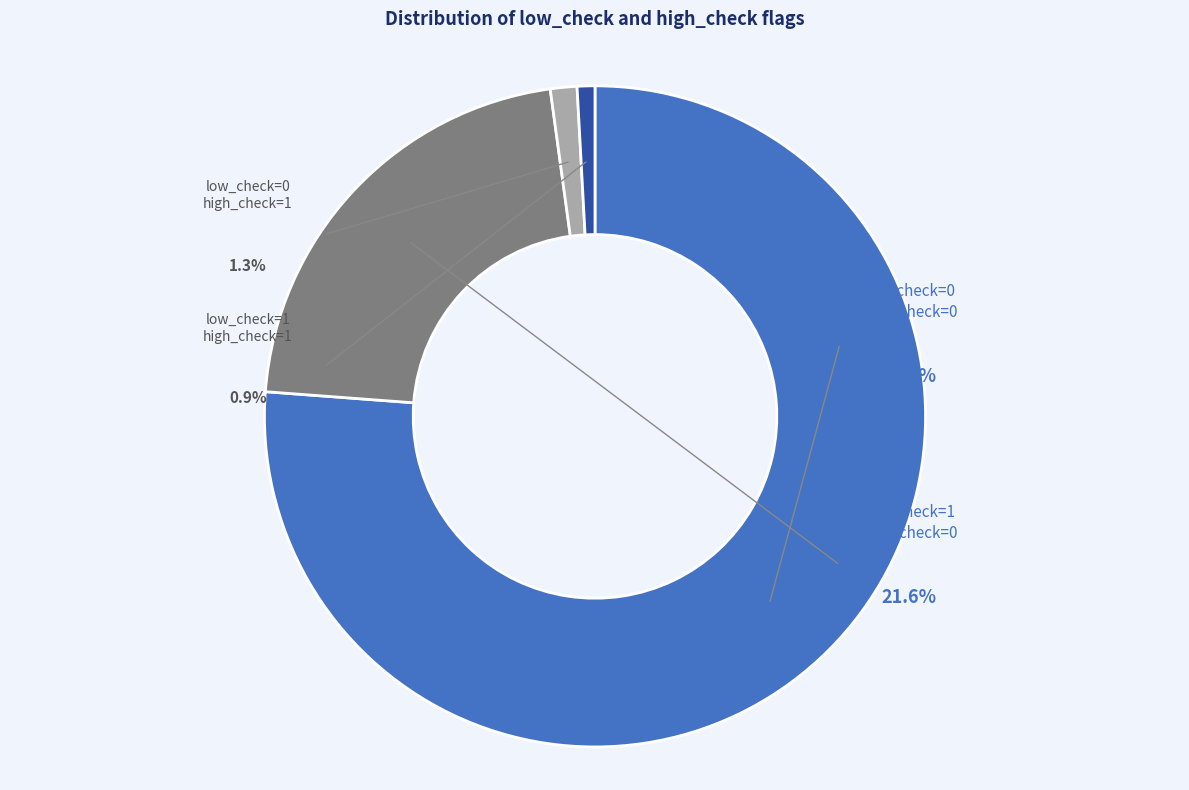

Is there a majority slice in this chart?

Yes